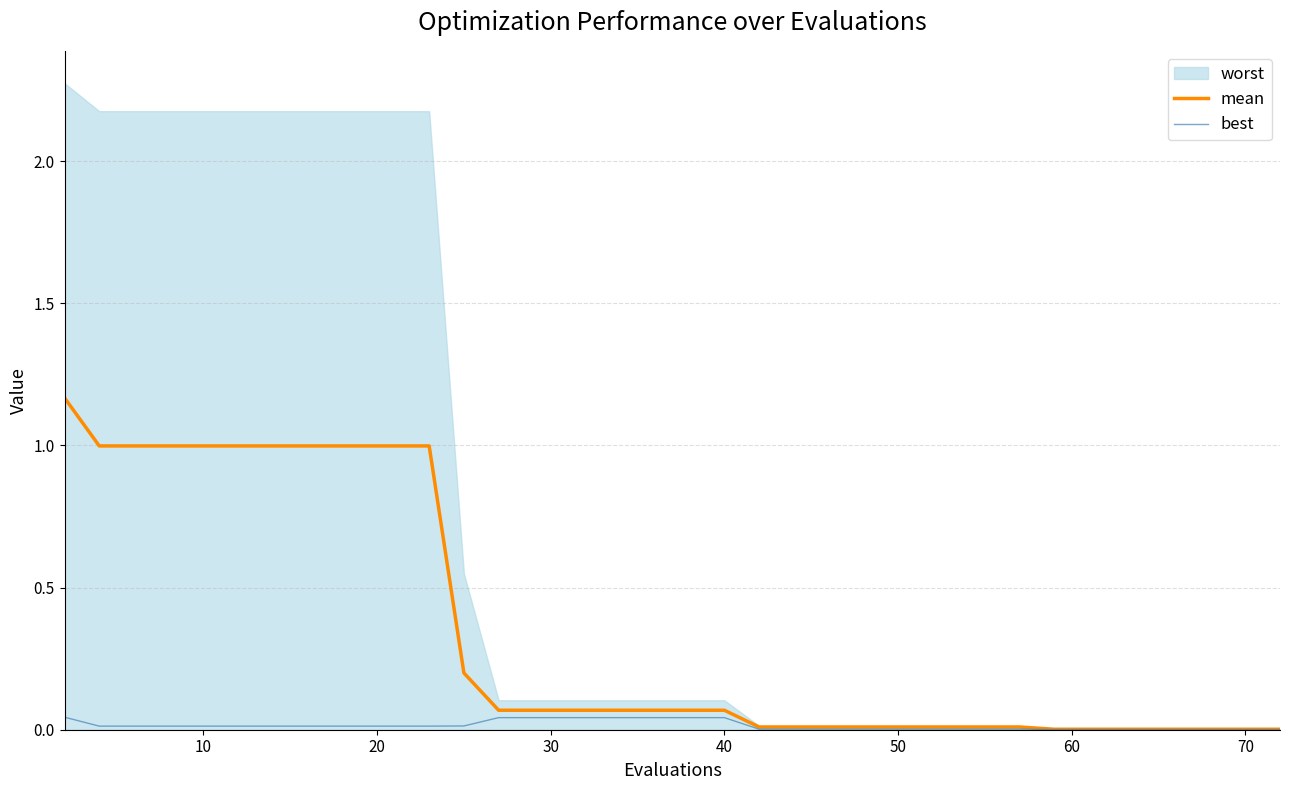

What is the difference between the maximum and second lowest values in the mean series?

1.2